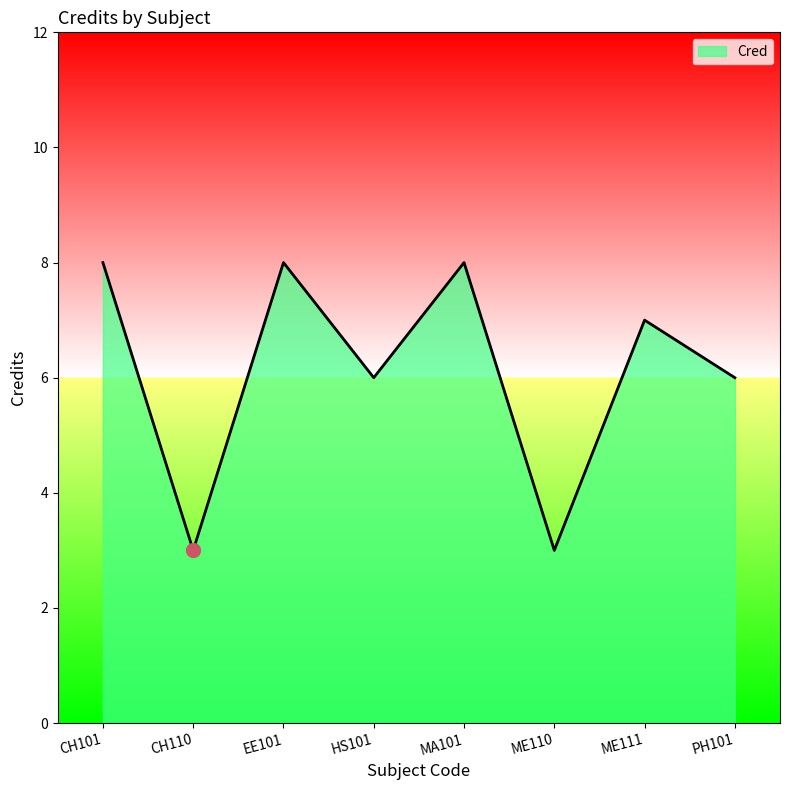

The value at ME110 is 3. True or false?

True